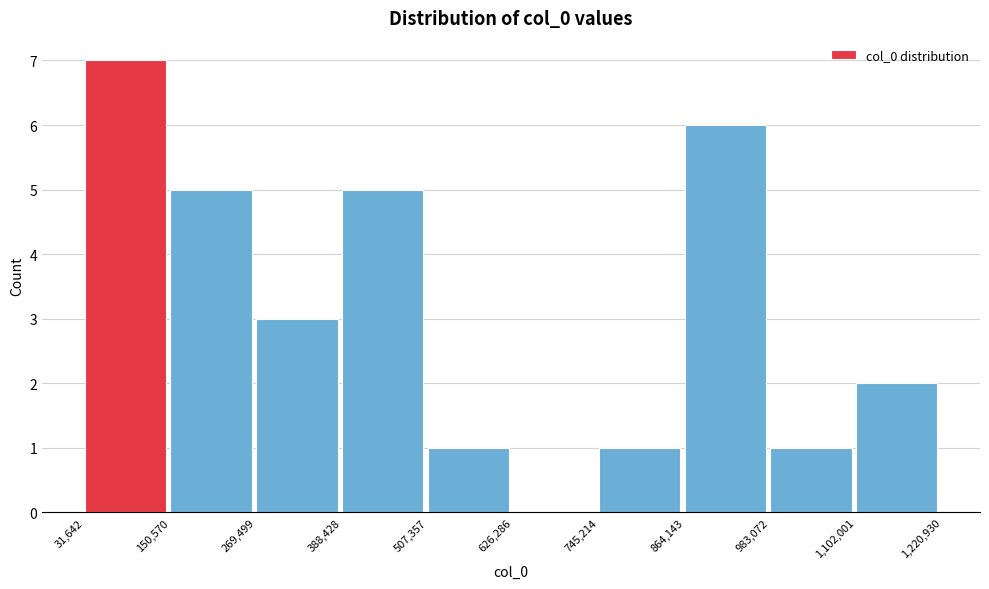

How tall is the bar that spans 507,357 to 626,286 on the x-axis? The values are not printed on the chart, so give them approximately, as read against the axis.

1